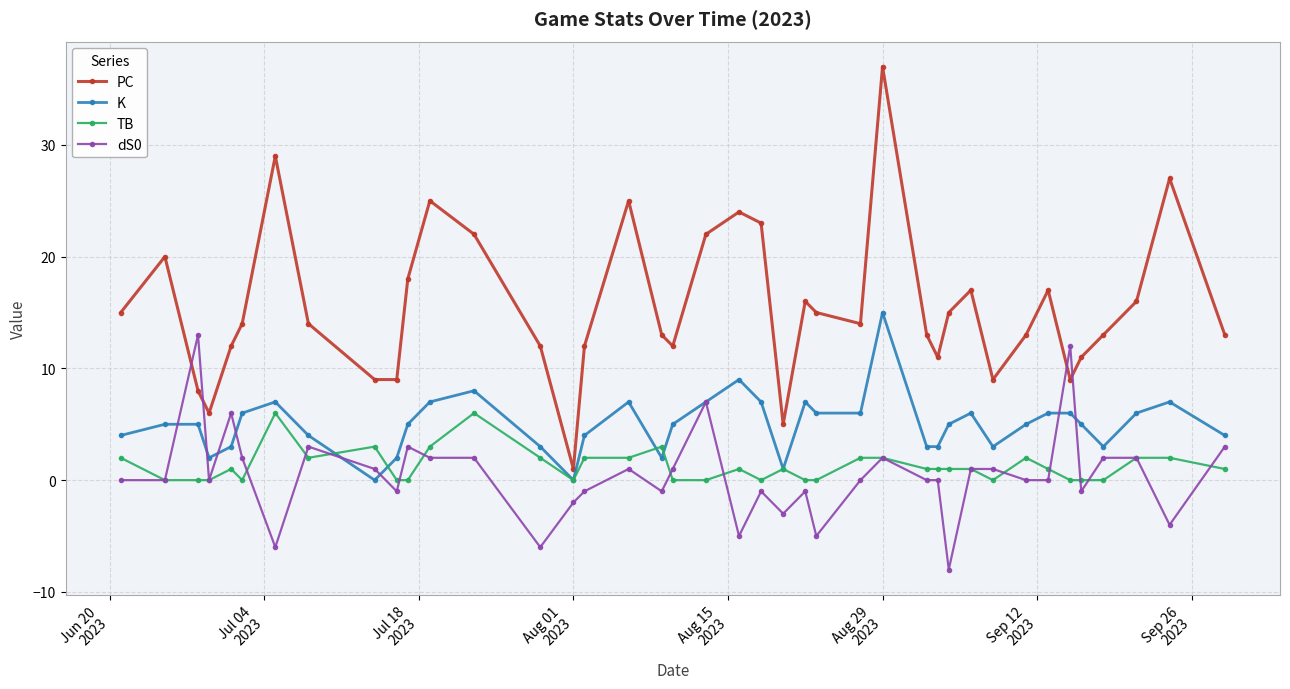

After their last crossing, which series has the higher values: dS0 or PC?

PC